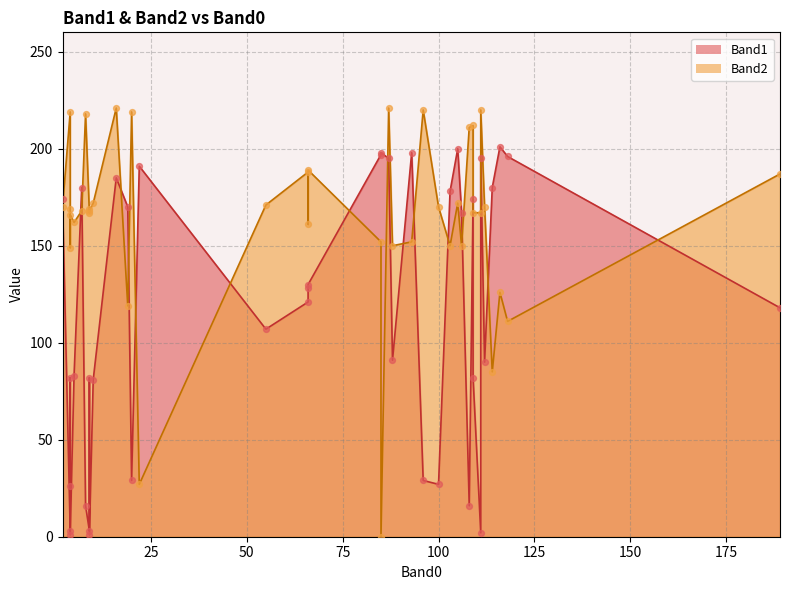

Which series has the largest Y range (max minus min)?

Band2